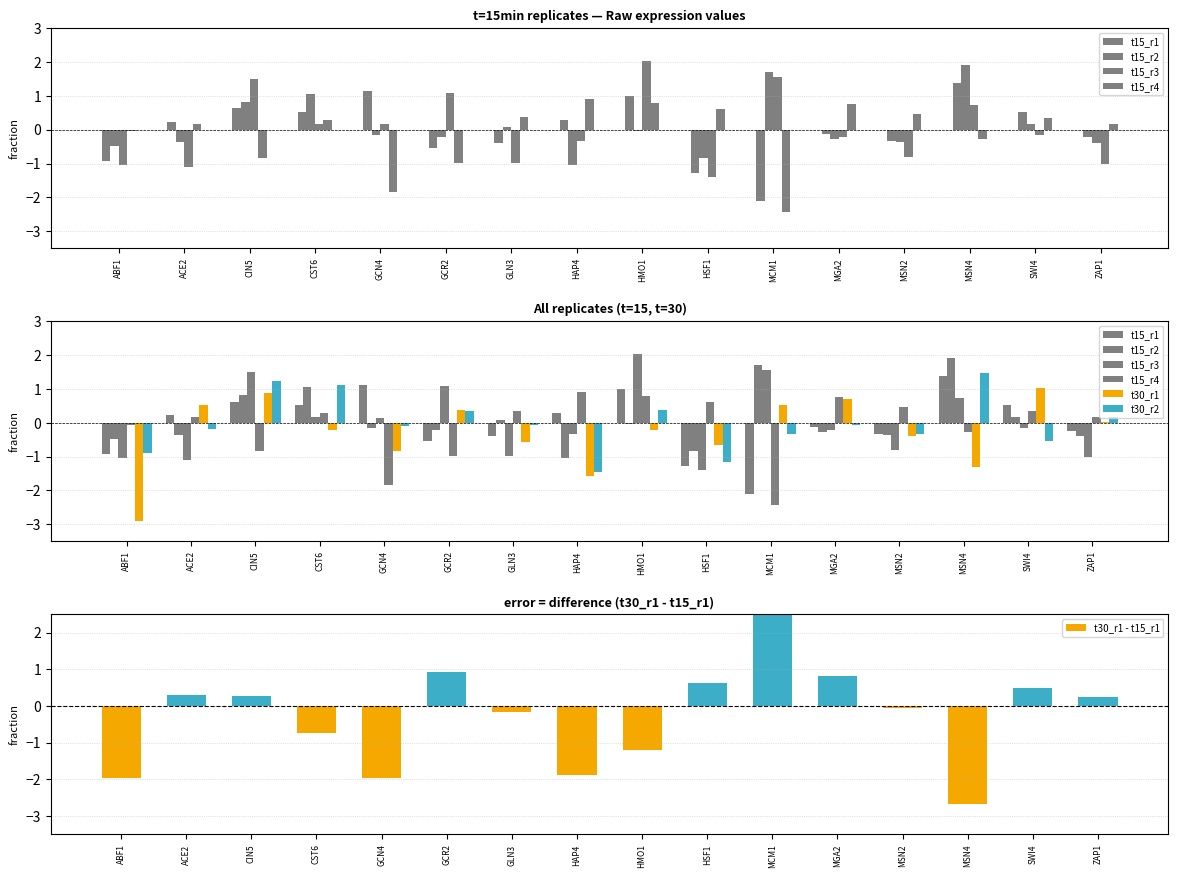

What is the difference between the maximum and minimum values in the t15_r3 series?

3.4